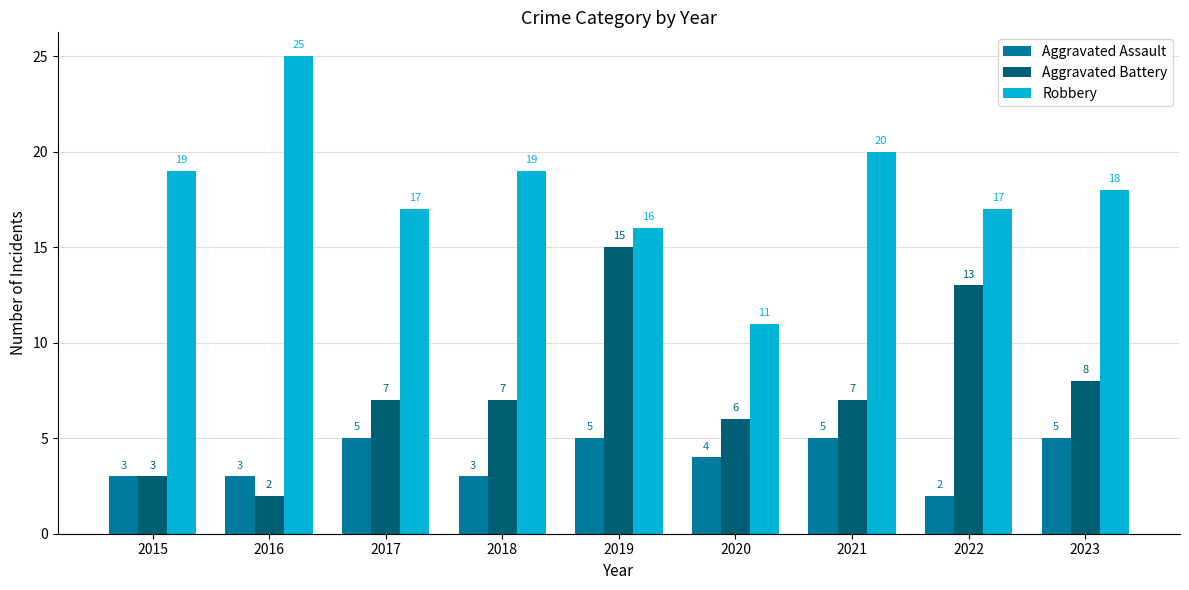

Between 2017 and 2019, which series saw the biggest shift?

Aggravated Battery